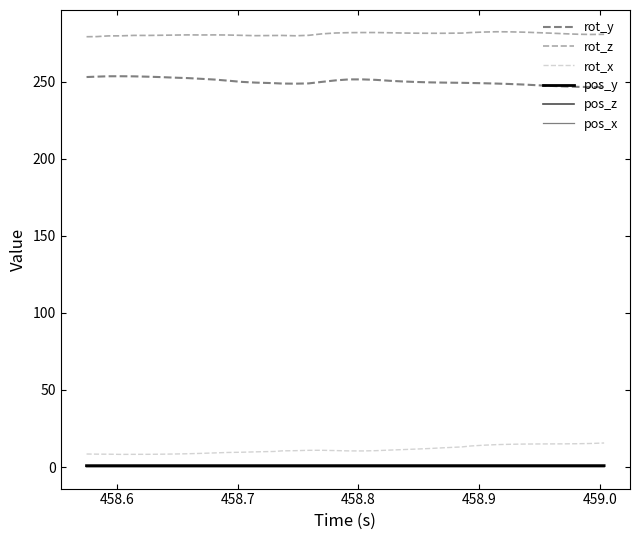

How many interior local valleys does the rot_y series have?

2